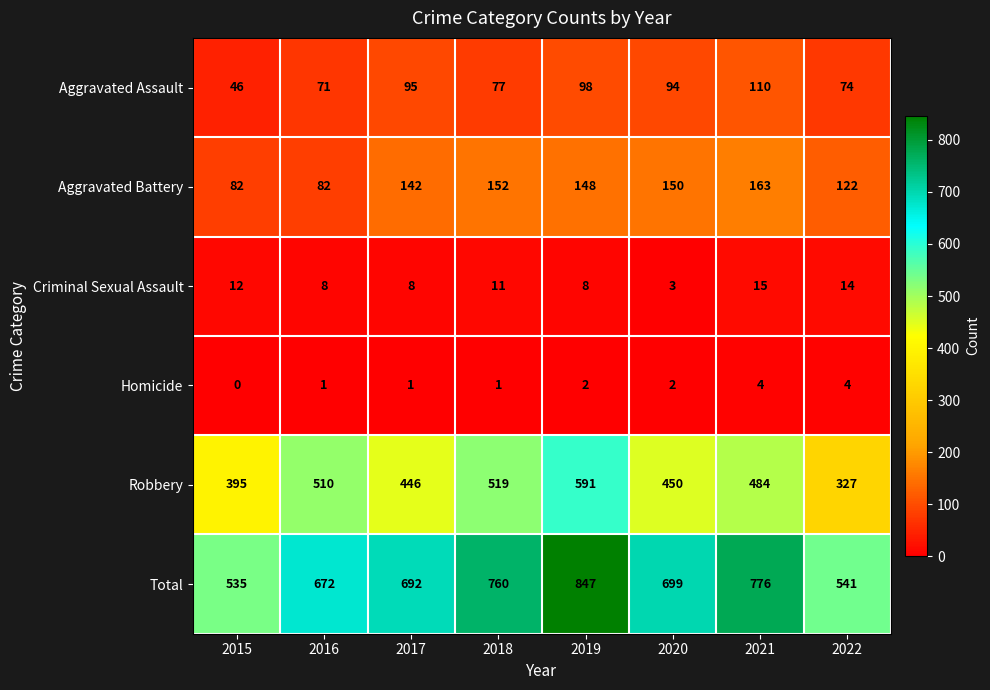

Which label corresponds to the largest value in the chart?

2019